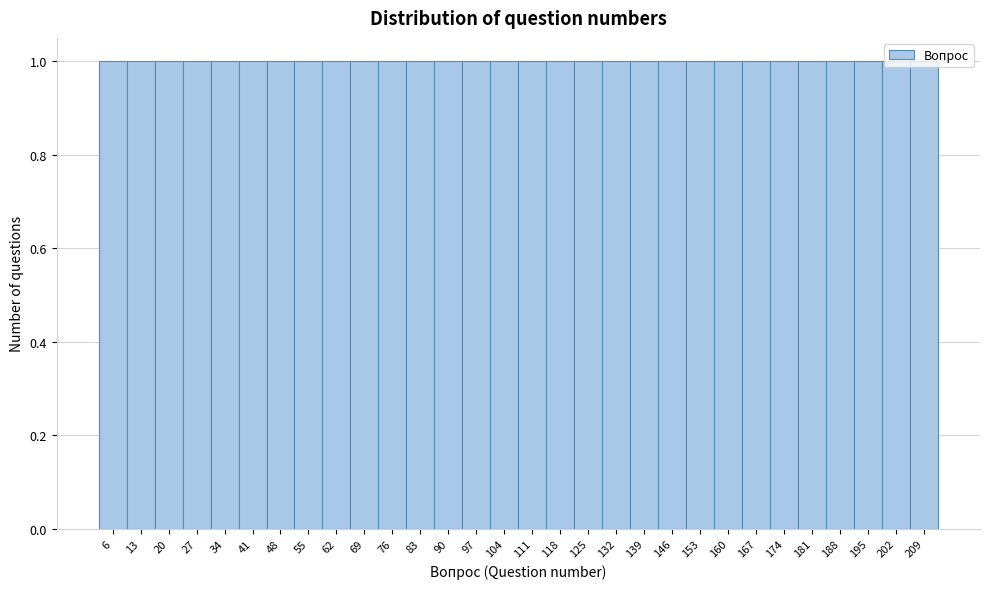

Reading left to right, transcribe this chart: for each bar, give the range it covers on the x-axis and its height. Neither the bar edges nor the heights are printed on the chart, so give them approximately, as read against the axes.

2.5 to 9.5: 1
9.5 to 16.5: 1
16.5 to 23.5: 1
23.5 to 30.5: 1
30.5 to 37.5: 1
37.5 to 44.5: 1
44.5 to 51.5: 1
51.5 to 58.5: 1
58.5 to 65.5: 1
65.5 to 72.5: 1
72.5 to 79.5: 1
79.5 to 86.5: 1
86.5 to 93.5: 1
93.5 to 100.5: 1
100.5 to 107.5: 1
107.5 to 114.5: 1
114.5 to 121.5: 1
121.5 to 128.5: 1
128.5 to 135.5: 1
135.5 to 142.5: 1
142.5 to 149.5: 1
149.5 to 156.5: 1
156.5 to 163.5: 1
163.5 to 170.5: 1
170.5 to 177.5: 1
177.5 to 184.5: 1
184.5 to 191.5: 1
191.5 to 198.5: 1
198.5 to 205.5: 1
205.5 to 212.5: 1